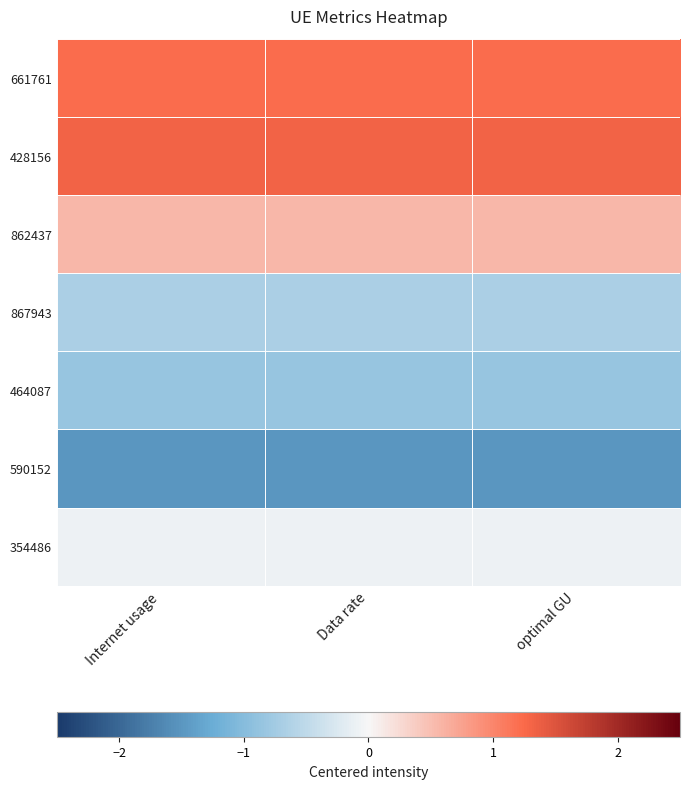

Between optimal GU and Data rate, which is larger?

optimal GU